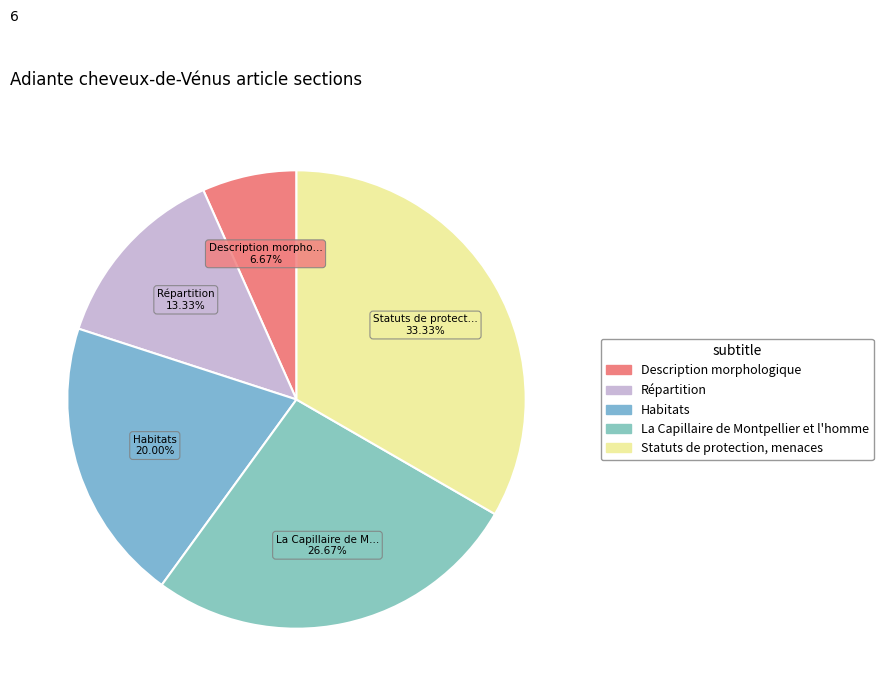

The Répartition slice represents 13% of the pie. True or false?

True